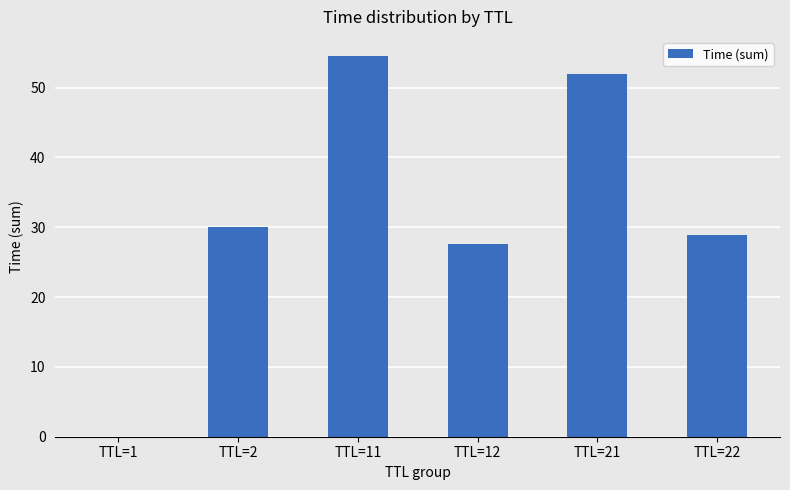

What is the change in value from TTL=21 to TTL=22?

-23.2